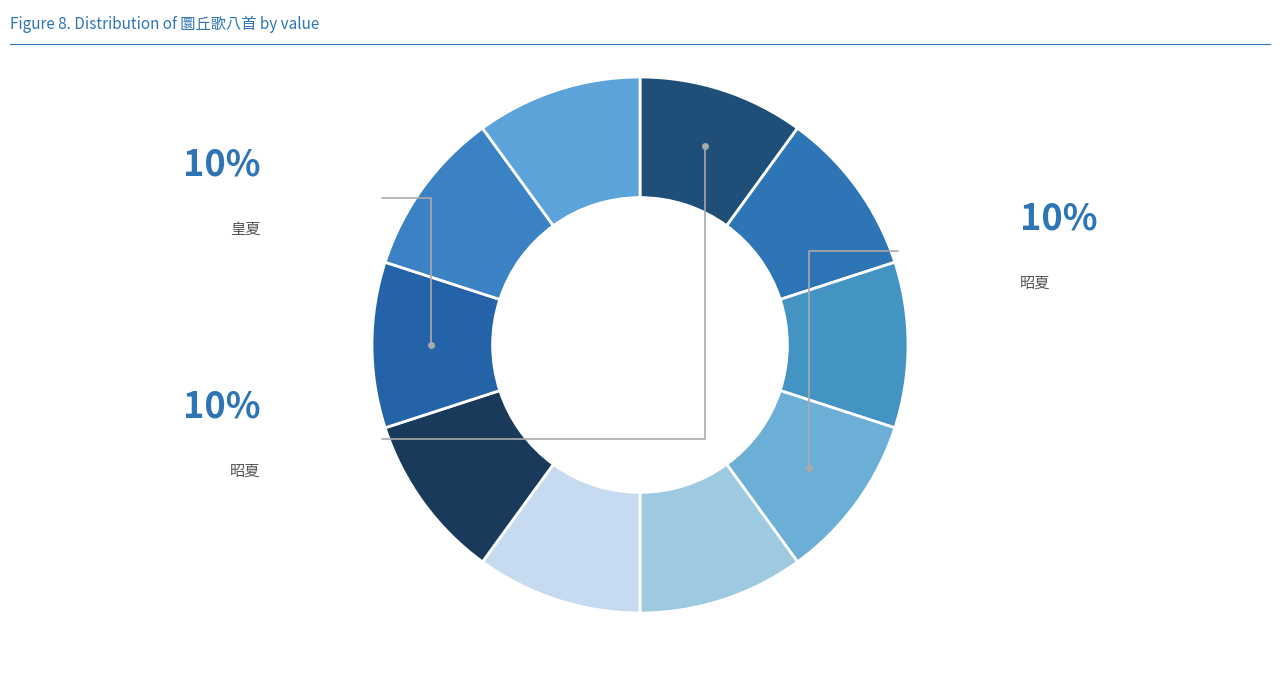

Count the number of slices in the pie.

10